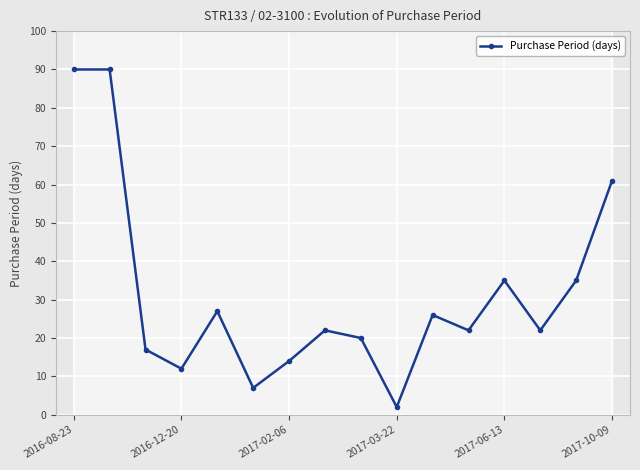

Is it true that Purchase Period (days) equals 60 at 2017-06-13?

False